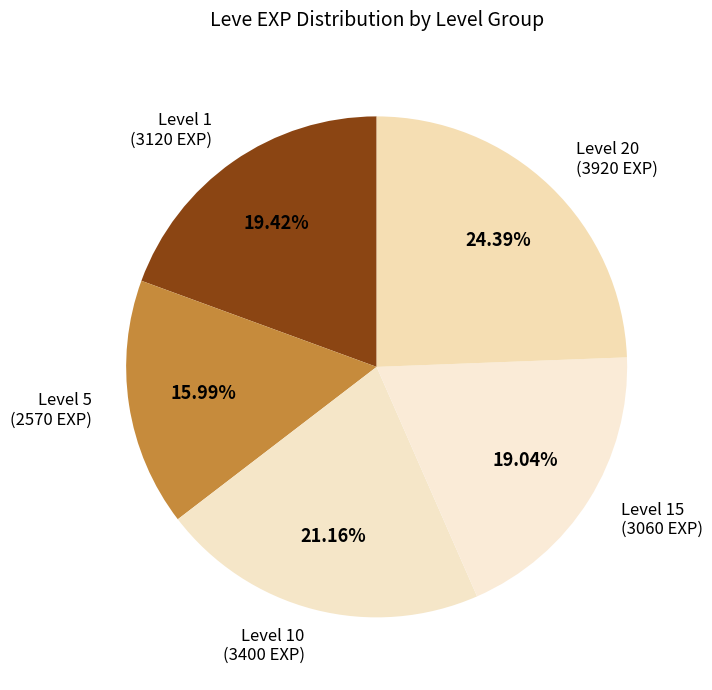

Between Level 15 and Level 10, which is larger?

Level 10